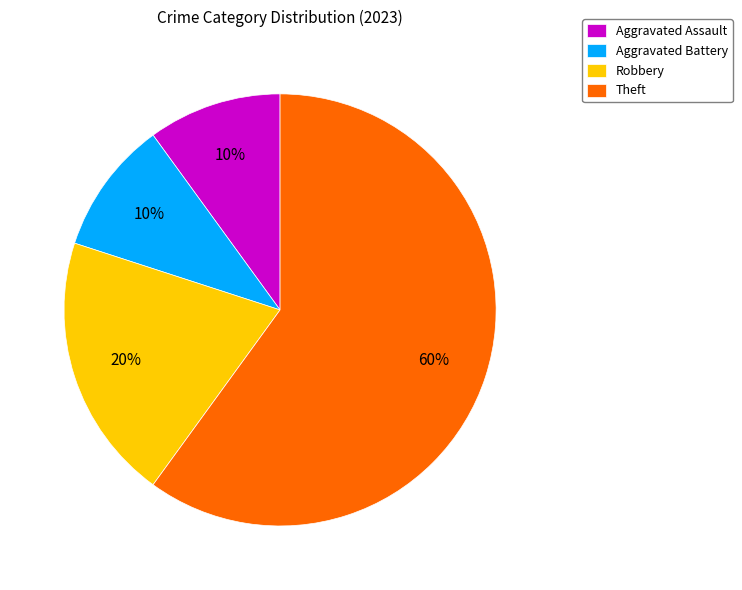

To the nearest percent, what is the combined percentage of Robbery and Theft?

80%